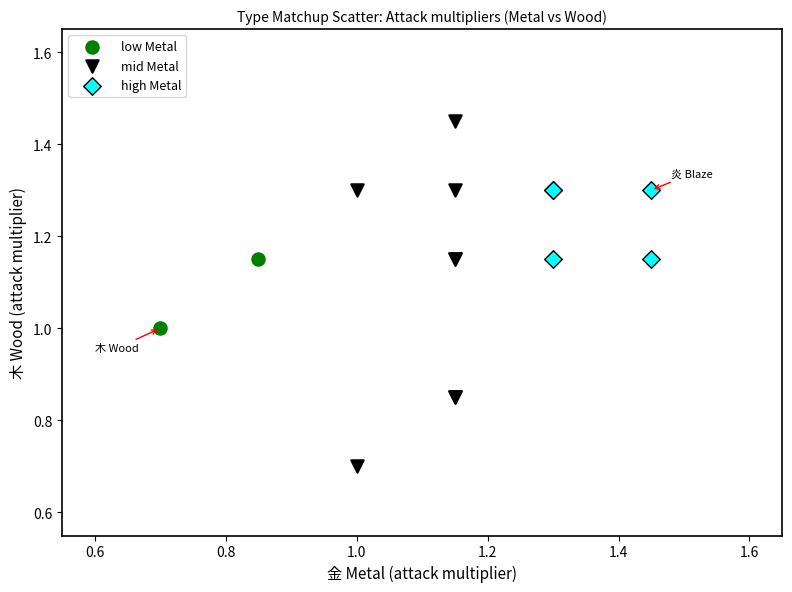

What are all the series names shown in the legend?

low Metal, mid Metal, high Metal